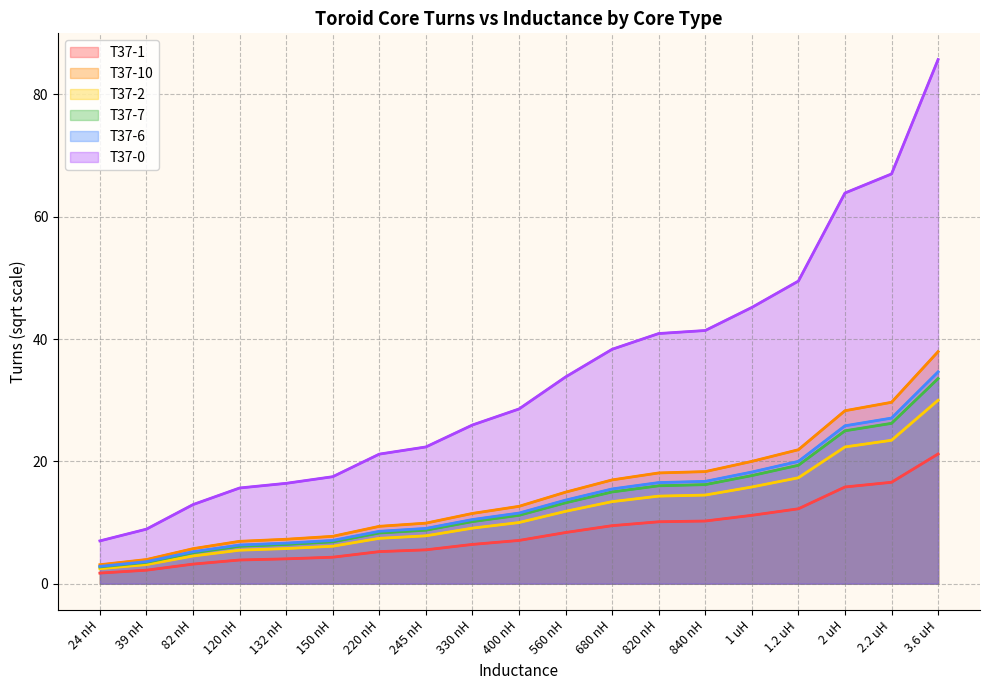

True or false: T37-1 has more than 0 points higher than both neighbors.

False